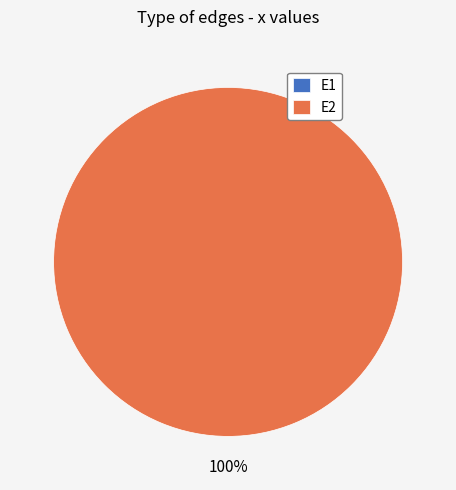

Which category has the biggest portion of the pie?

E2